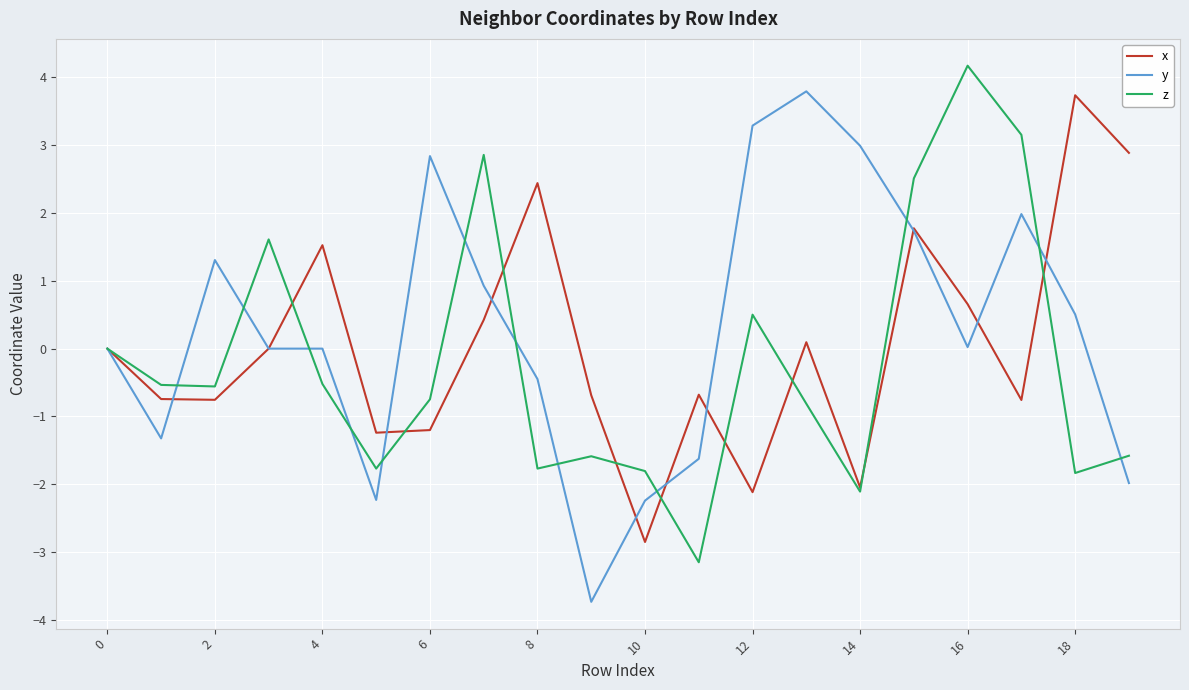

What is the minimum value for z?

-3.1